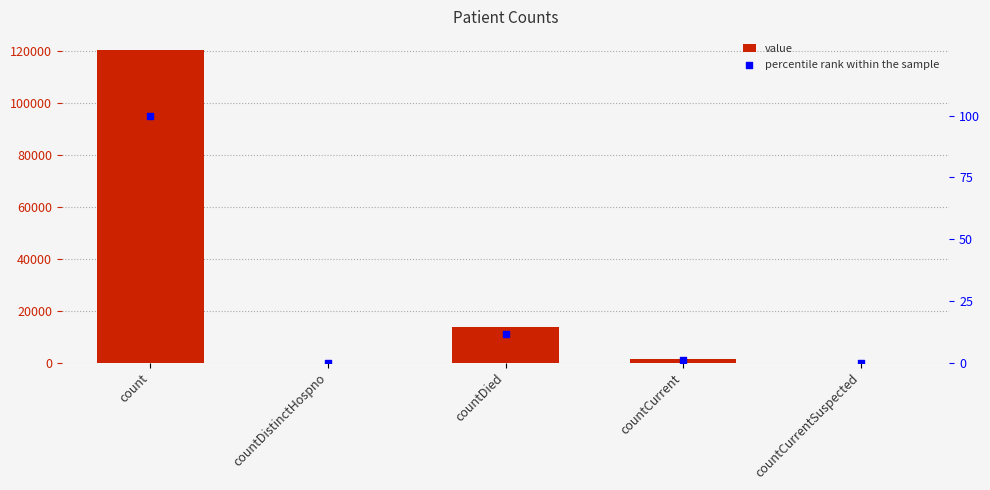

Which series has the largest total across all categories?

value